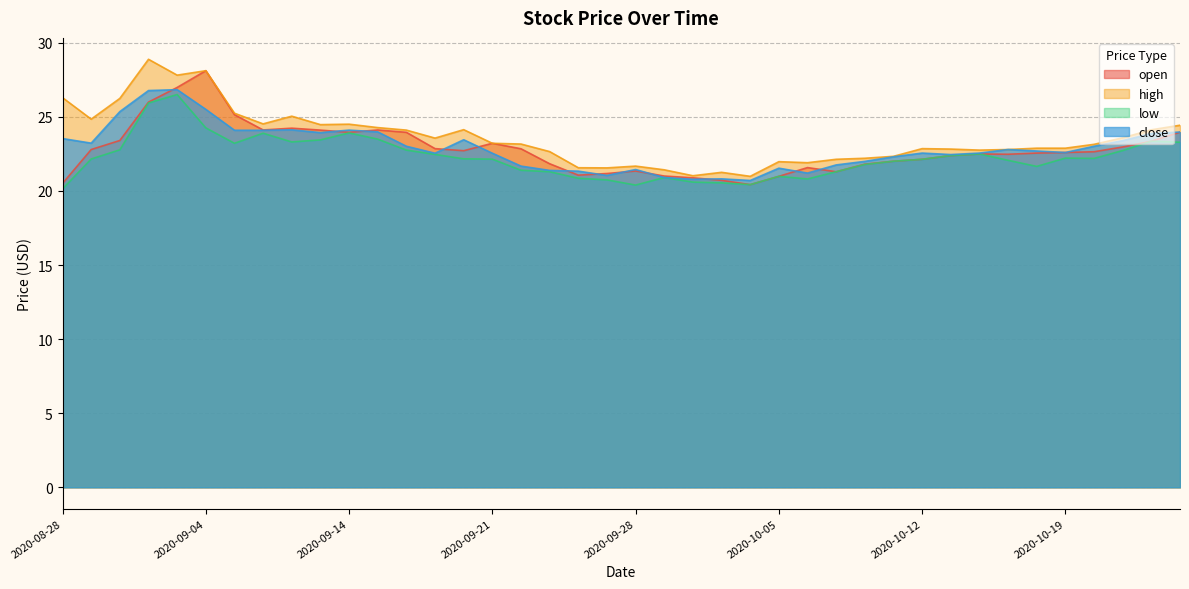

How many interior local valleys does the open series have?

7